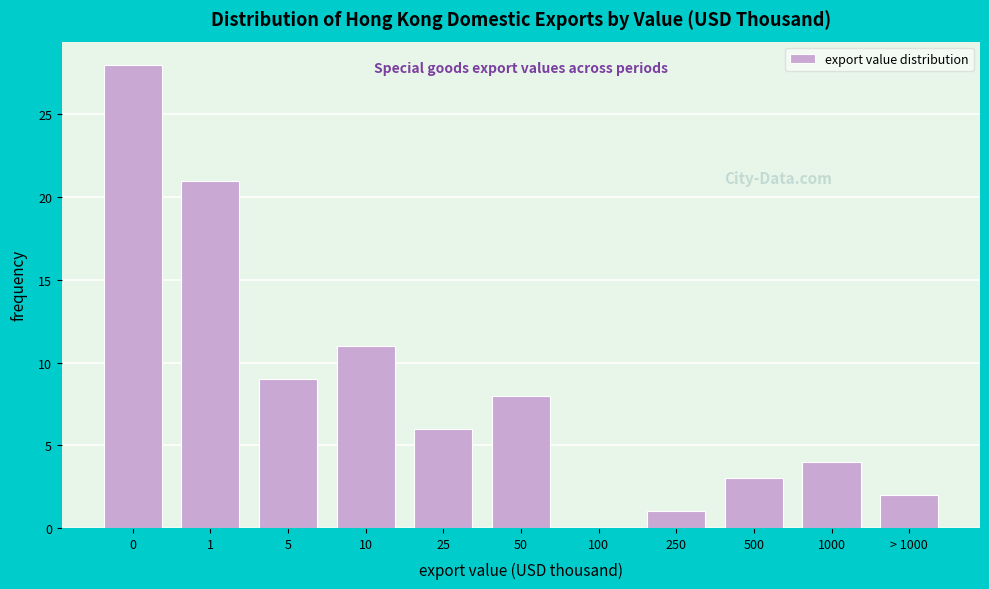

Reading right to left, transcribe all the data shown in this chart.

> 1000=2	1000=4	500=3	250=1	100=0	50=8	25=6	10=11	5=9	1=21	0=28